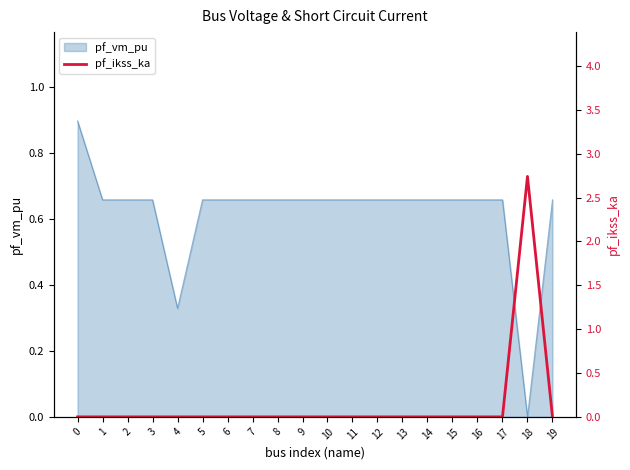

The pf_vm_pu series shows 0.9 at 1. True or false?

False